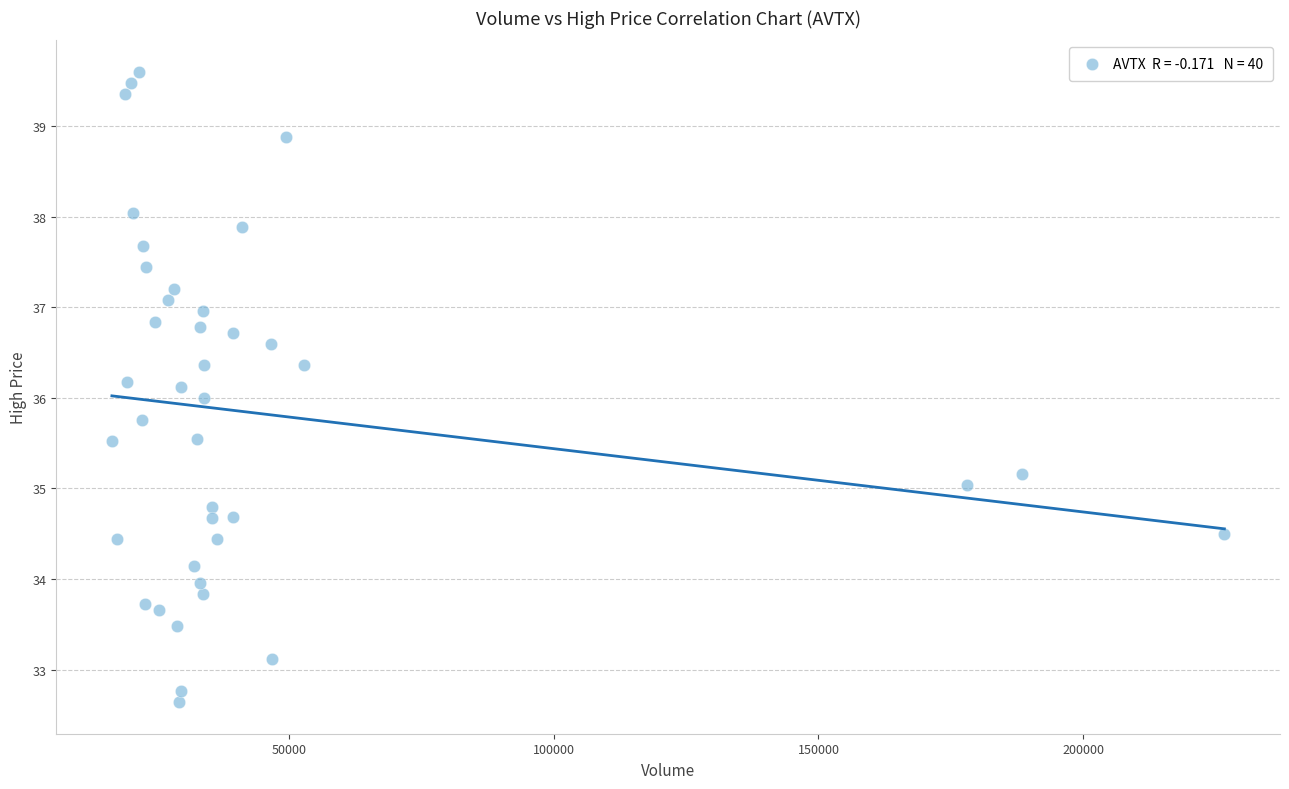

What is the range of X values (max minus min)?

210046.0